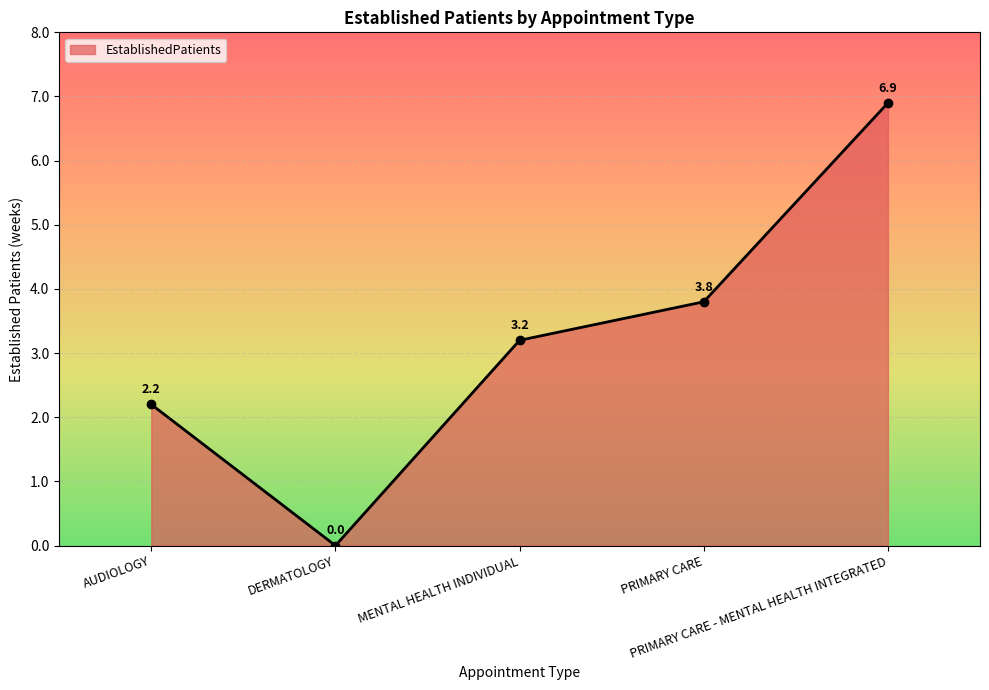

What is the difference between the maximum and second lowest values?

4.7